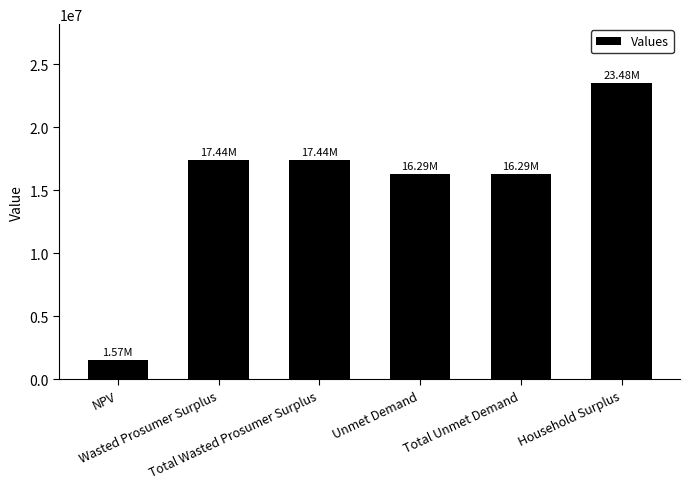

Reading left to right, what are all the values shown in this chart?

1571353.8	17444073.0	17444073.0	16293211.7	16293211.7	23482655.3